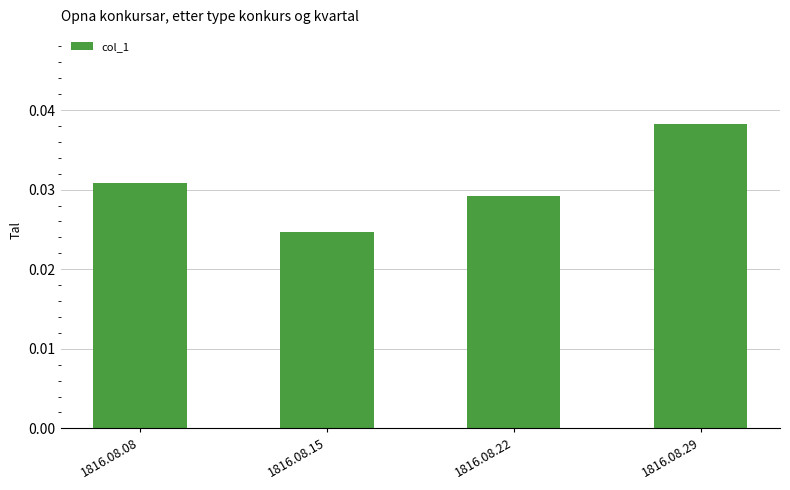

Which has a higher value, 1816.08.08 or 1816.08.22?

1816.08.08